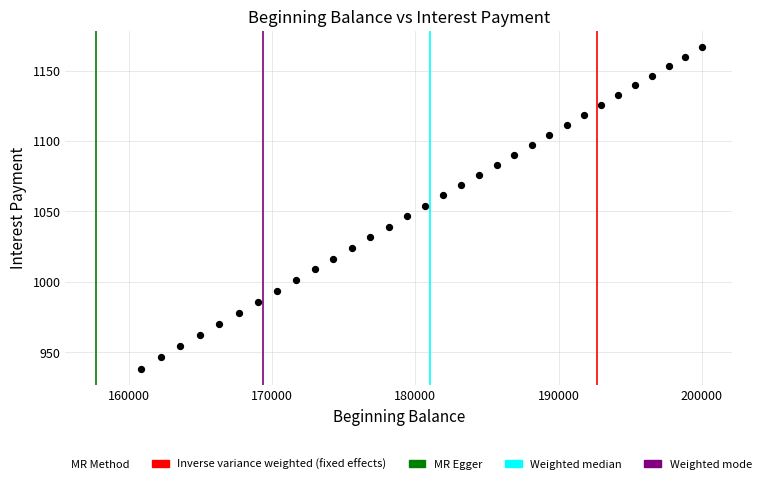

What is the range of X values (max minus min)?

39139.1